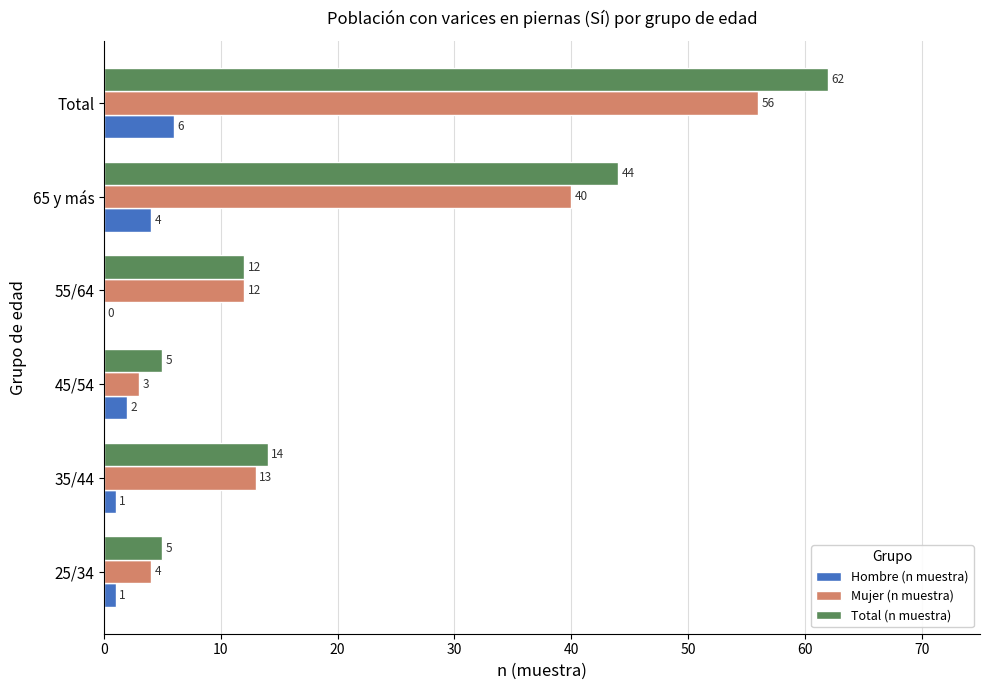

Count the number of data series in this chart.

3